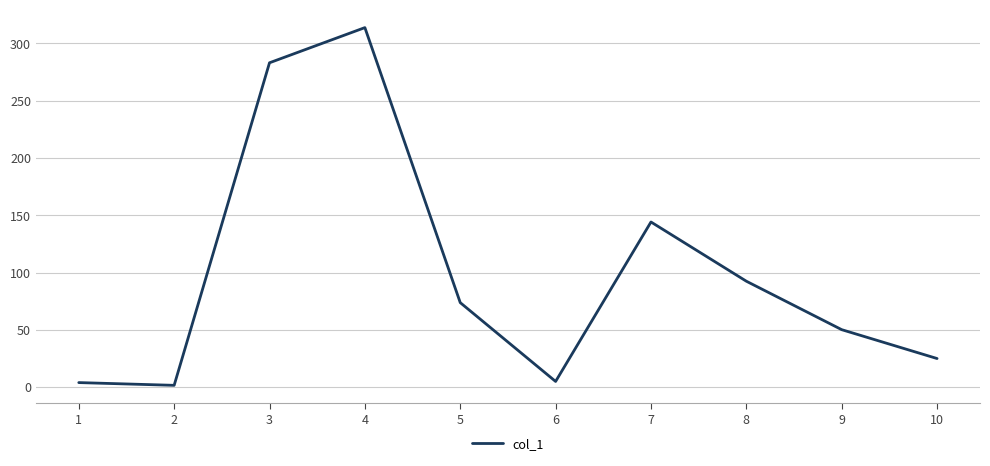

What is the smallest value displayed?

1.5